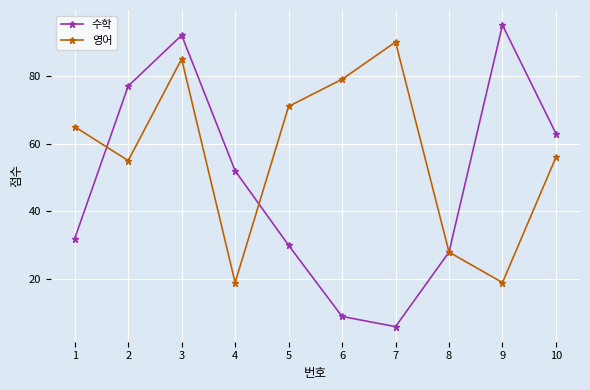

Rank the series by their average value, from lowest to highest.

수학, 영어